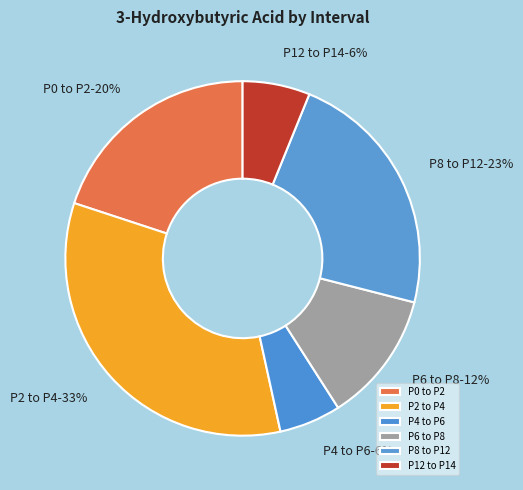

What percentage is the P2 to P4 slice, to the nearest percent?

33%